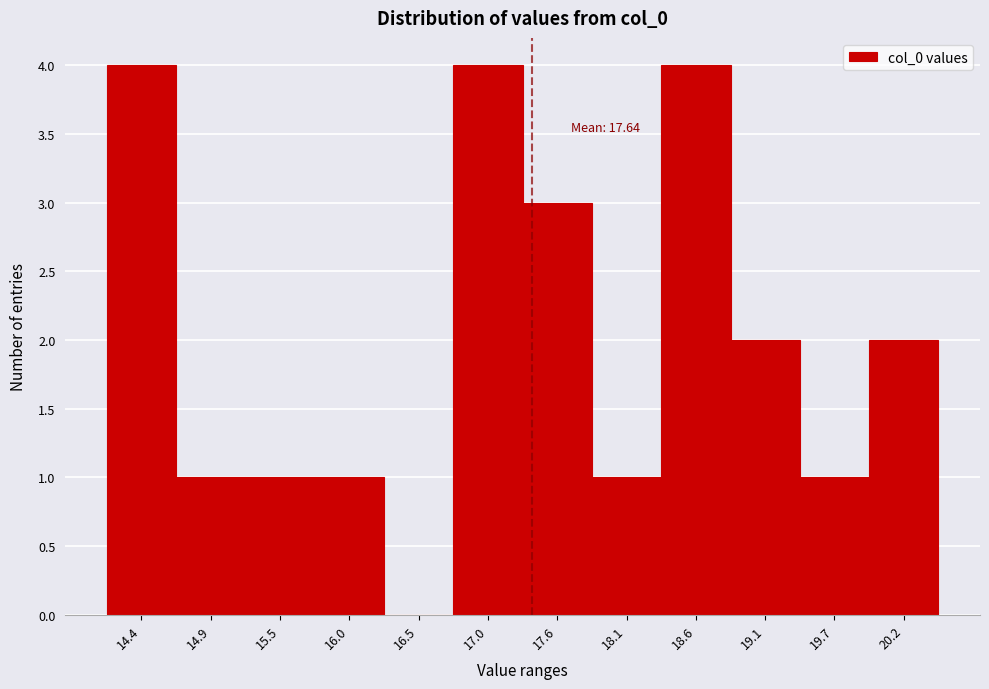

Reading left to right, transcribe all the data shown in this chart.

14.4=4	14.9=1	15.5=1	16.0=1	16.5=0	17.0=4	17.6=3	18.1=1	18.6=4	19.1=2	19.7=1	20.2=2